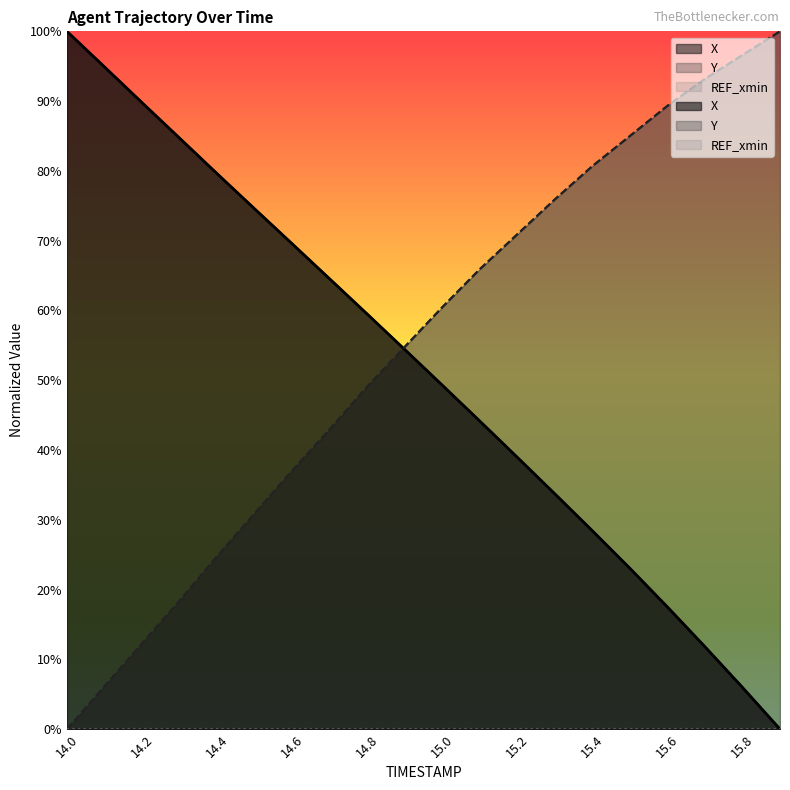

True or false: X has more than 2 interior local peaks.

False